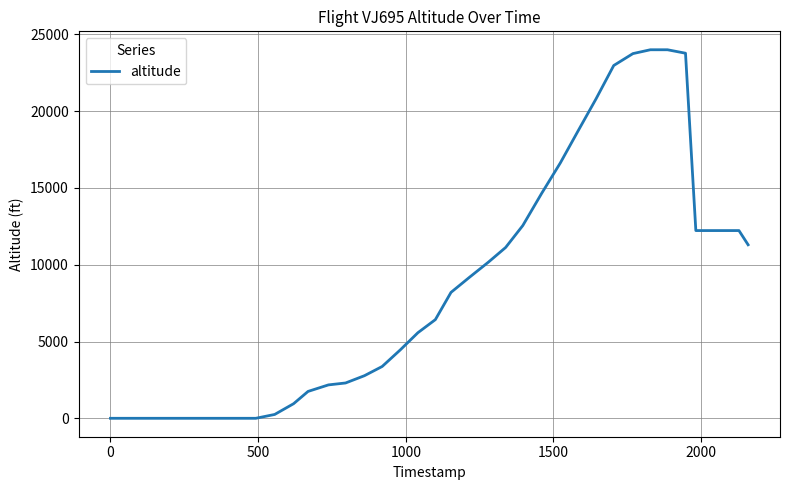

What is the greatest value displayed?

24000